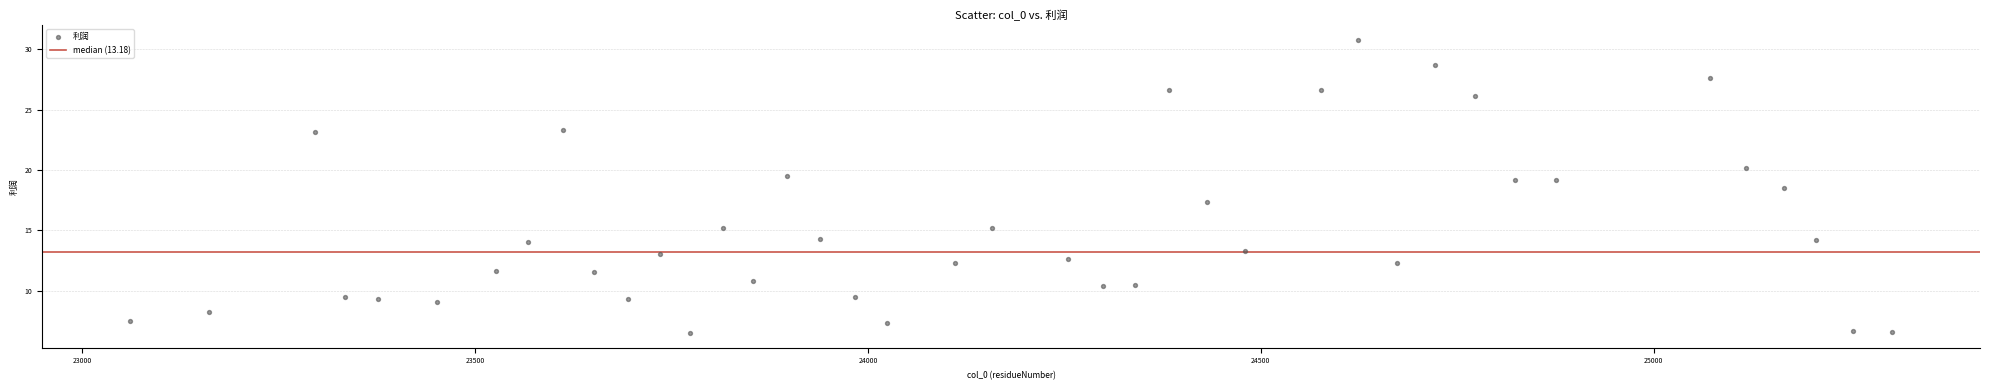

What is the range of Y values (max minus min)?

24.3